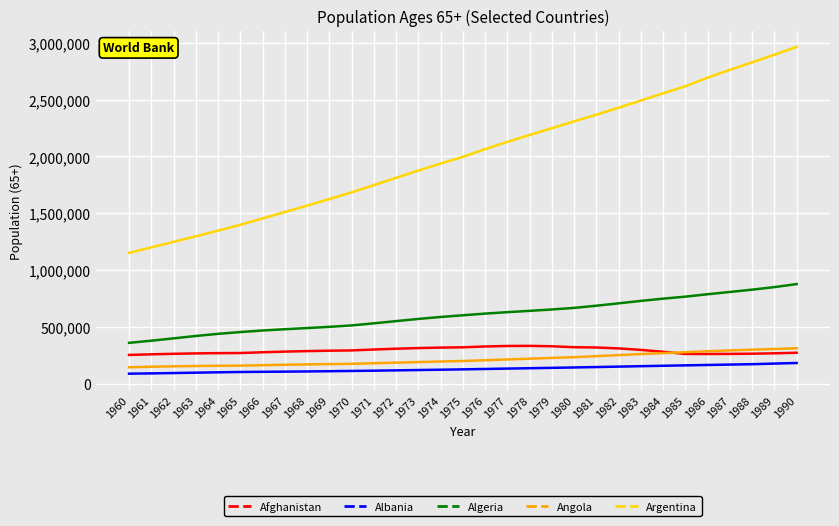

Between 1978 and 1985, which series saw the biggest shift?

Argentina